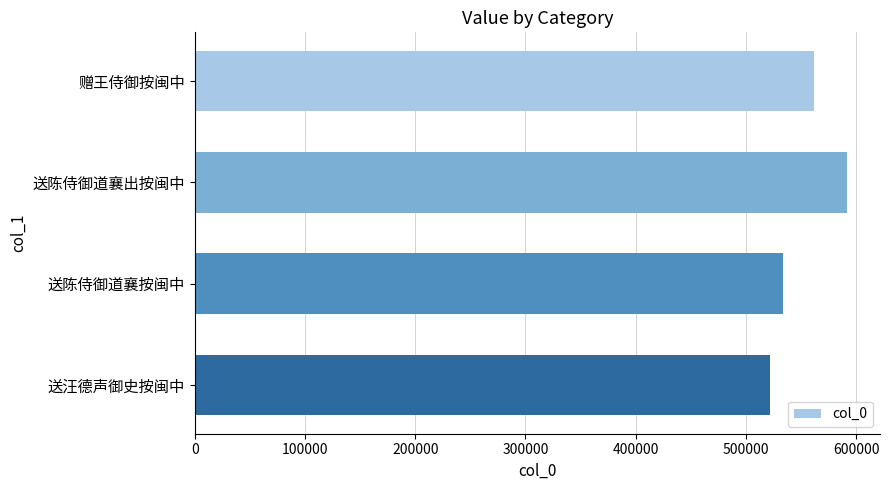

Approximately how many times larger is the value at 送汪德声御史按闽中 compared to 送陈侍御道襄按闽中?

1.0